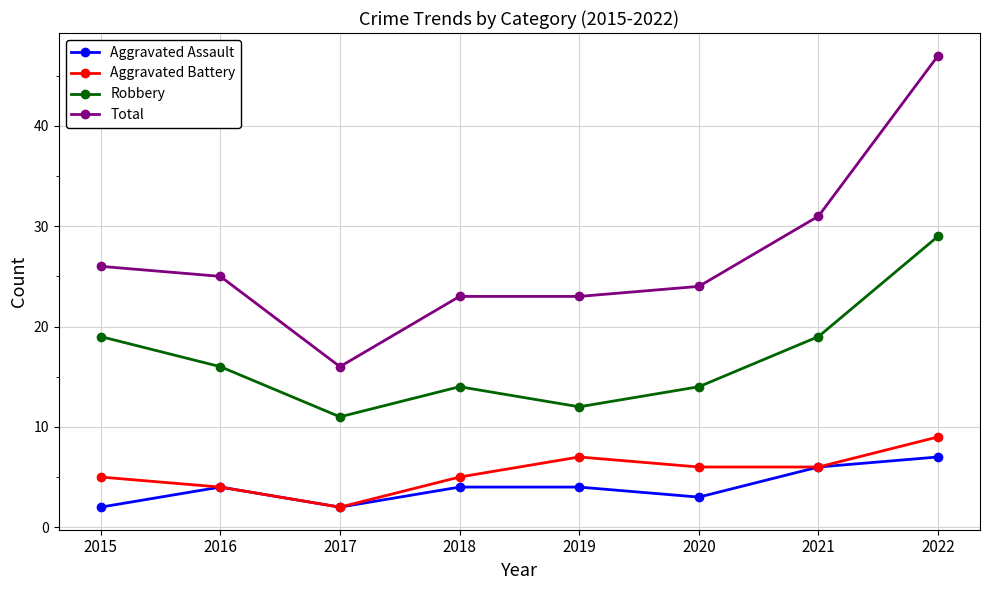

Is the value of Aggravated Battery at 2020 greater than the value of Robbery at 2018?

No